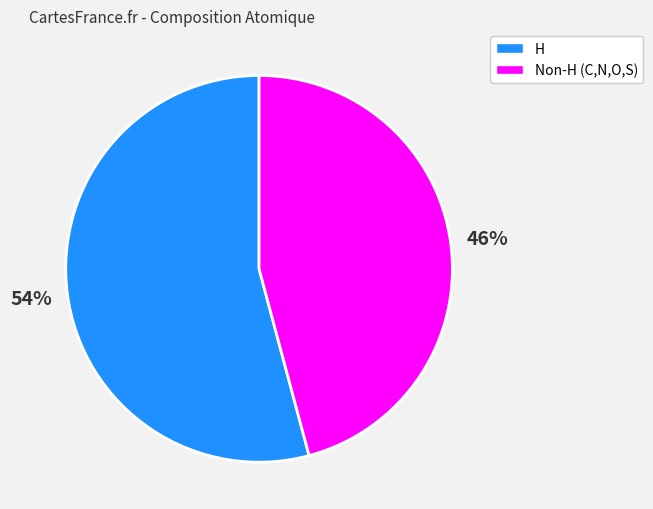

Is there any slice that represents more than half of the pie?

Yes